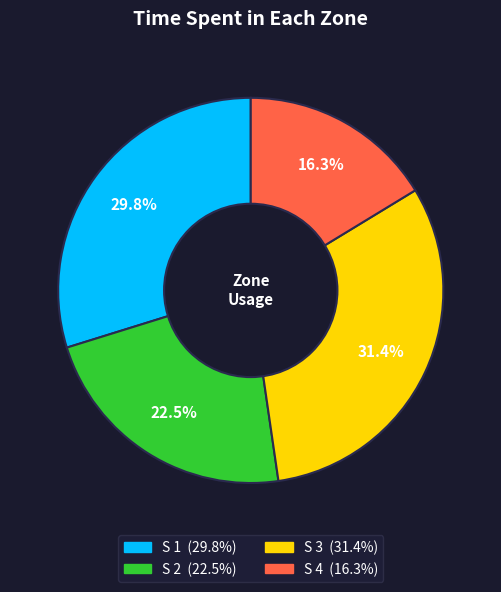

Rank the categories by value from lowest to highest.

S 4, S 2, S 1, S 3